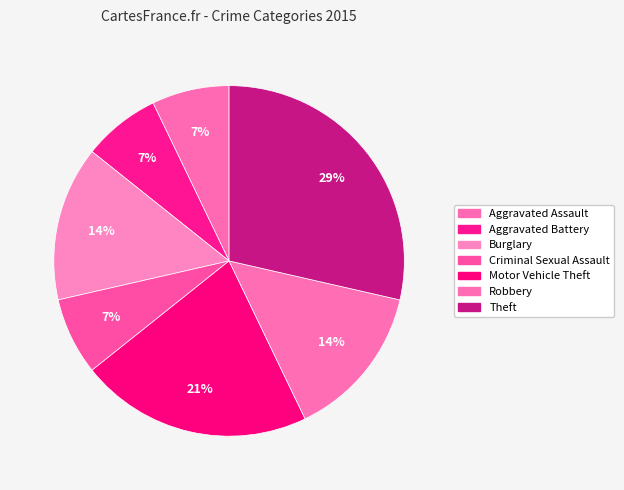

To the nearest percent, what portion does Criminal Sexual Assault represent?

7%